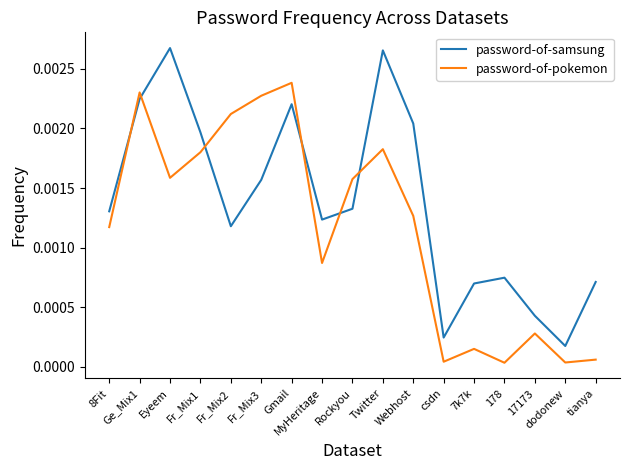

True or false: password-of-pokemon and password-of-samsung cross at least once.

True